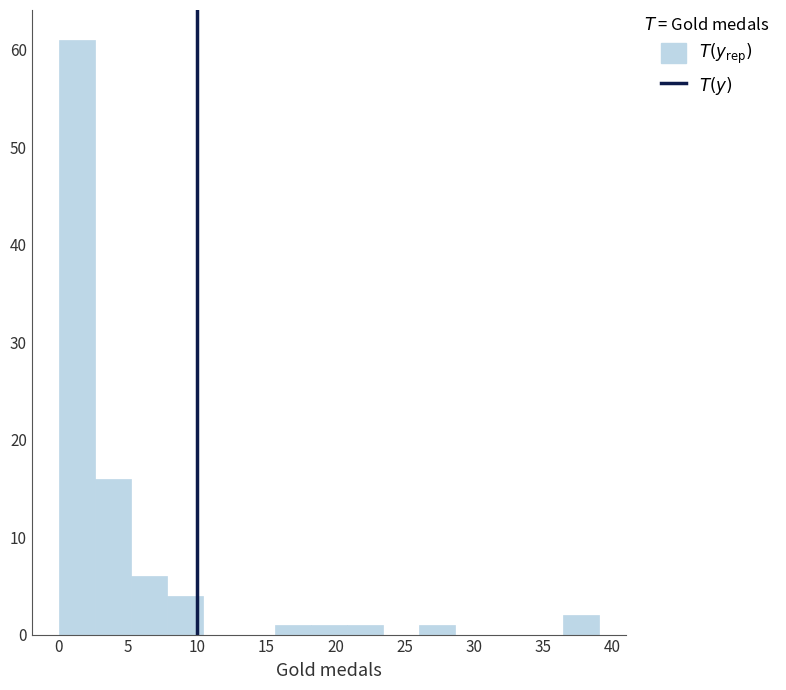

Reading left to right, transcribe this chart: for each bar, give the range it covers on the x-axis and its height. Neither the bar edges nor the heights are printed on the chart, so give them approximately, as read against the axes.

0.0 to 2.6: 61
2.6 to 5.2: 16
5.2 to 7.8: 6
7.8 to 10.4: 4
10.4 to 13.0: 0
13.0 to 15.6: 0
15.6 to 18.2: 1
18.2 to 20.8: 1
20.8 to 23.4: 1
23.4 to 26.0: 0
26.0 to 28.6: 1
28.6 to 31.2: 0
31.2 to 33.8: 0
33.8 to 36.4: 0
36.4 to 39.0: 2